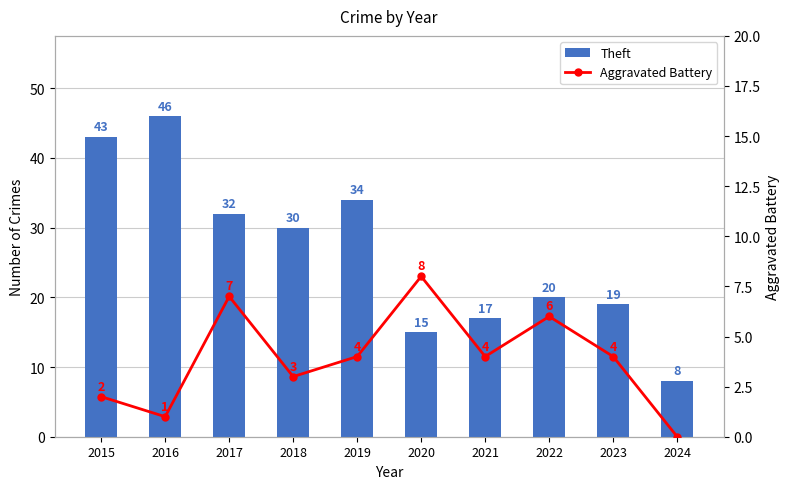

Rank the series by their maximum value, from lowest to highest.

Aggravated Battery, Theft